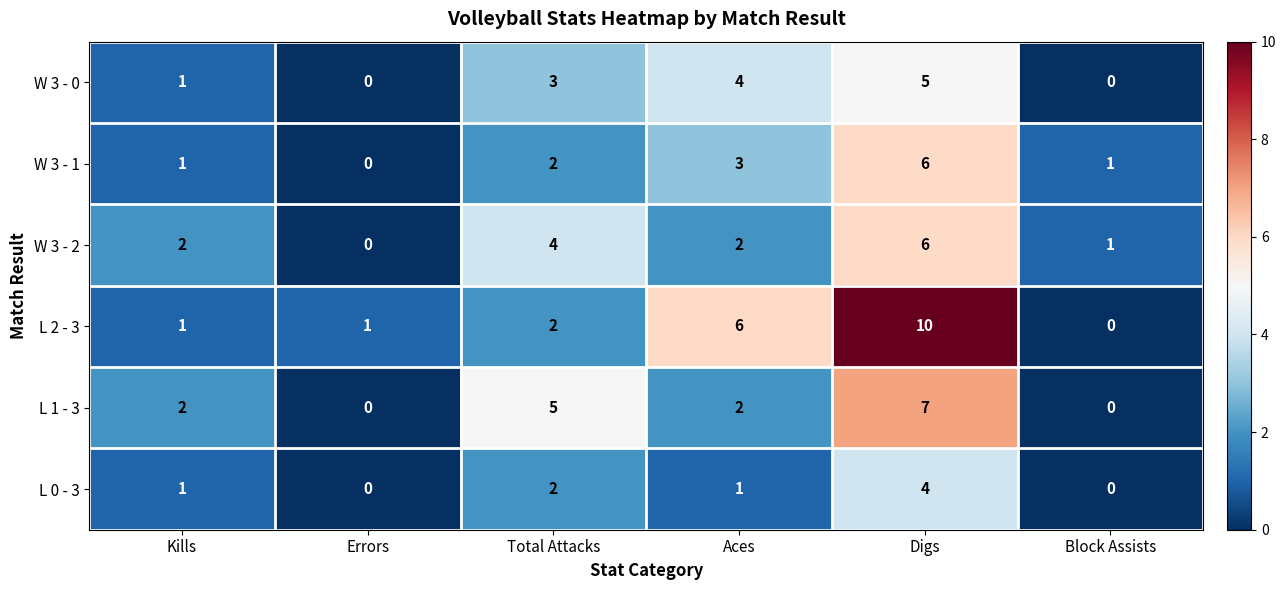

Which category has the lowest value in the L 2 - 3 series?

Block Assists